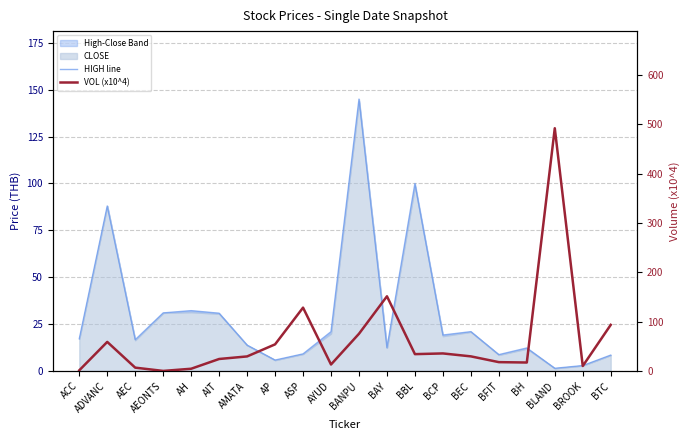

Where do HIGH line and VOL (x10^4) first cross each other?

AIT and AMATA